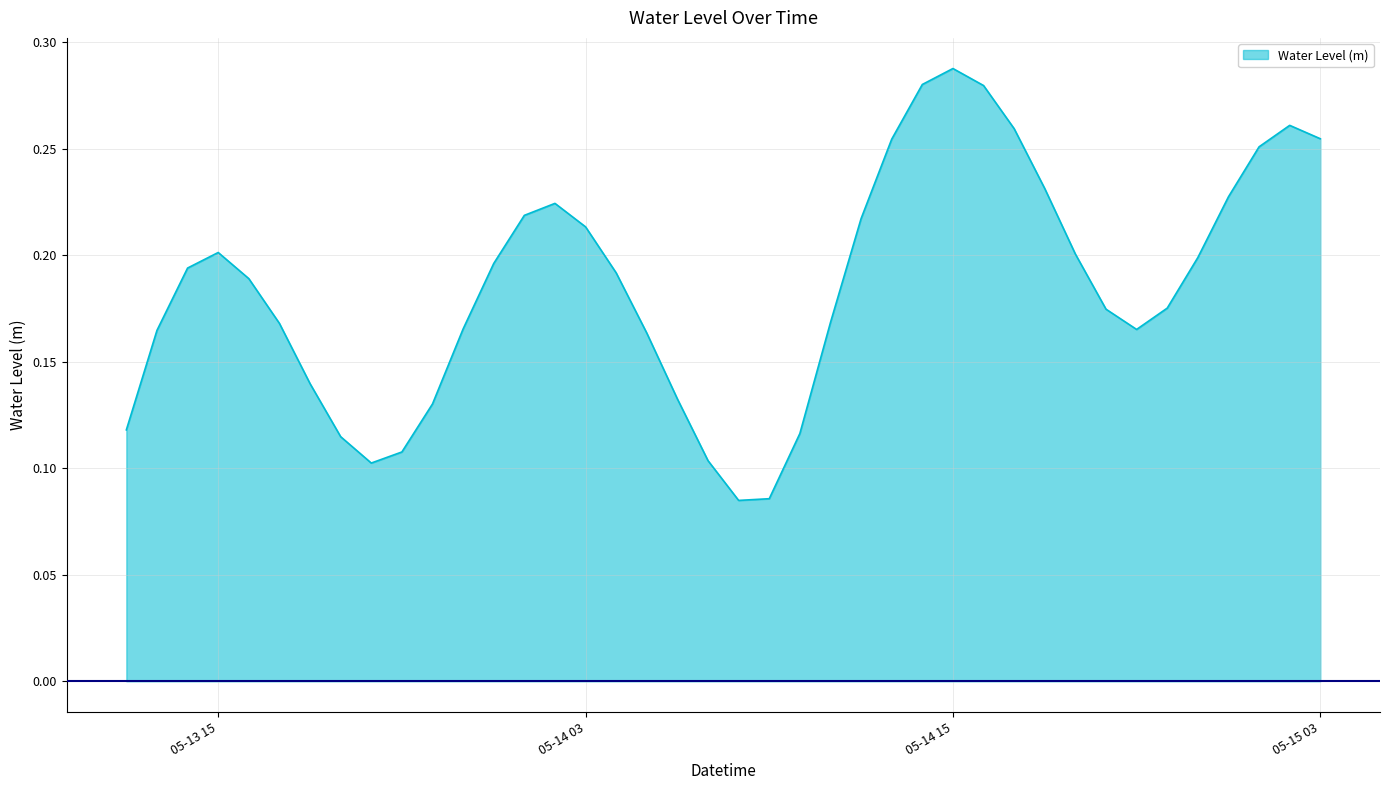

At which category does the chart reach its peak across all series?

05-14 15